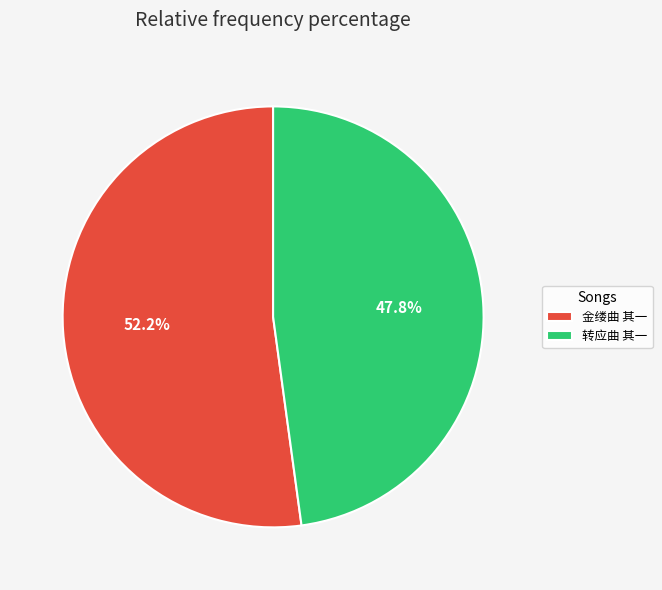

Do 转应曲 其一 and 金缕曲 其一 together represent more than half of the pie?

Yes